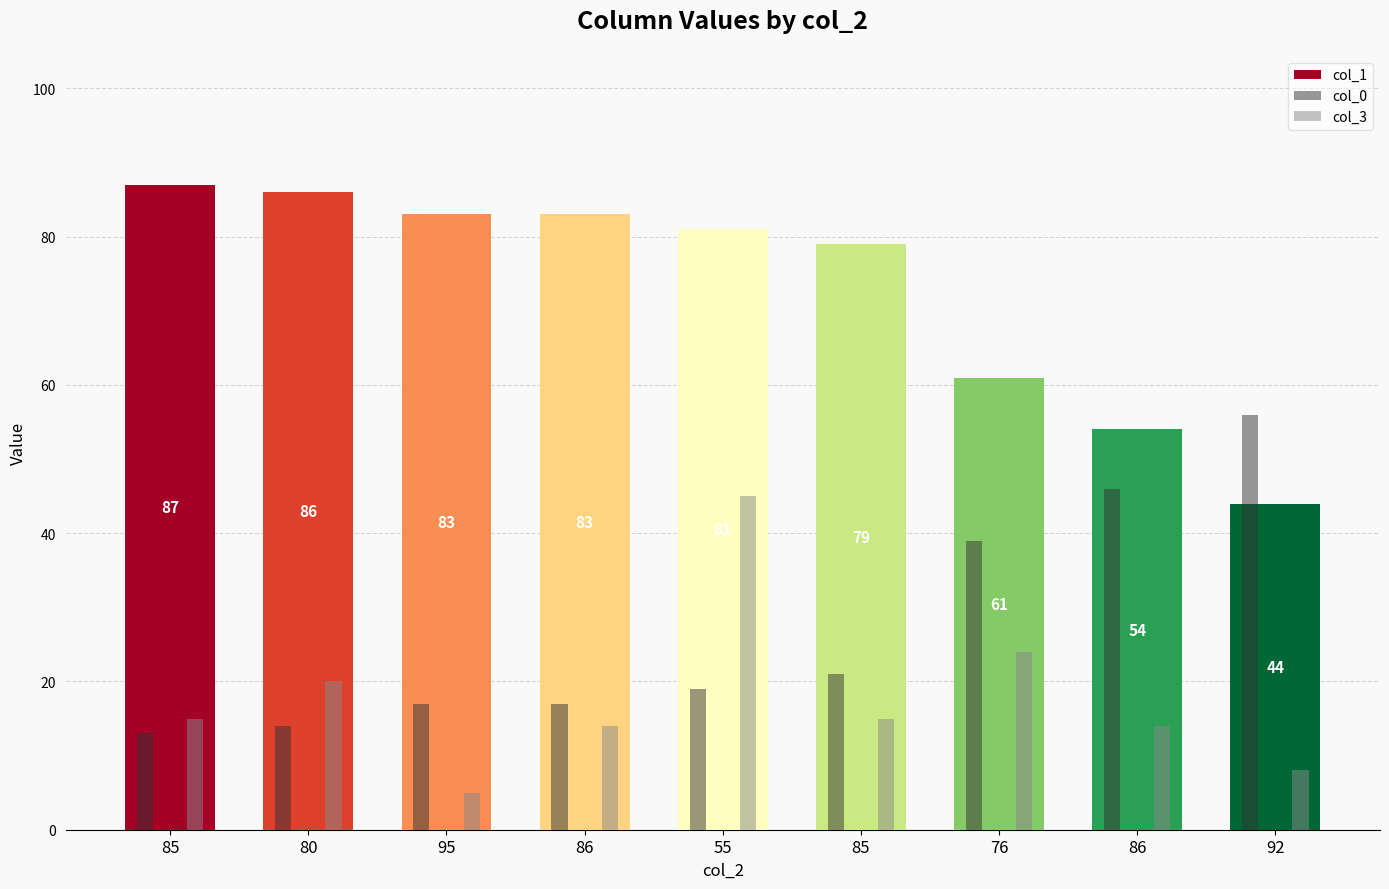

Reading left to right, transcribe all the data shown in this chart.

col_1: 87	86	83	83	81	79	61	54	44
col_0: 13	14	17	17	19	21	39	46	56
col_3: 15	20	5	14	45	15	24	14	8